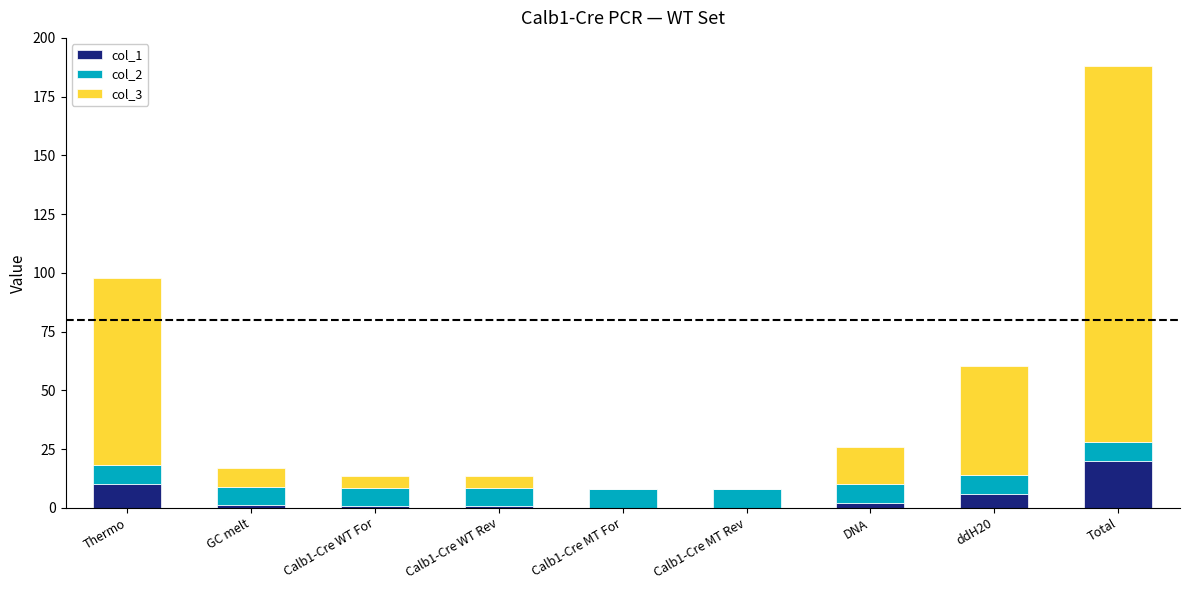

The col_1 series shows 20.0 at Total. True or false?

True